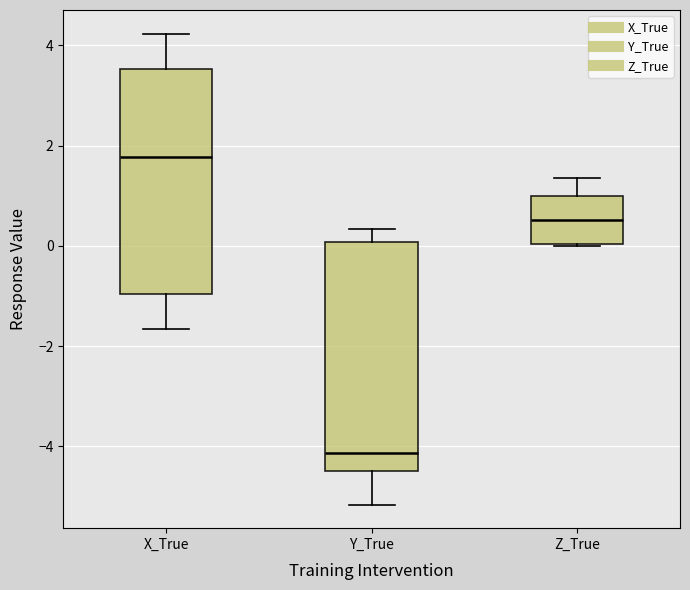

Where does the median line of the box for X_True sit on the y-axis? The values are not printed on the chart, so give them approximately, as read against the axis.

1.8